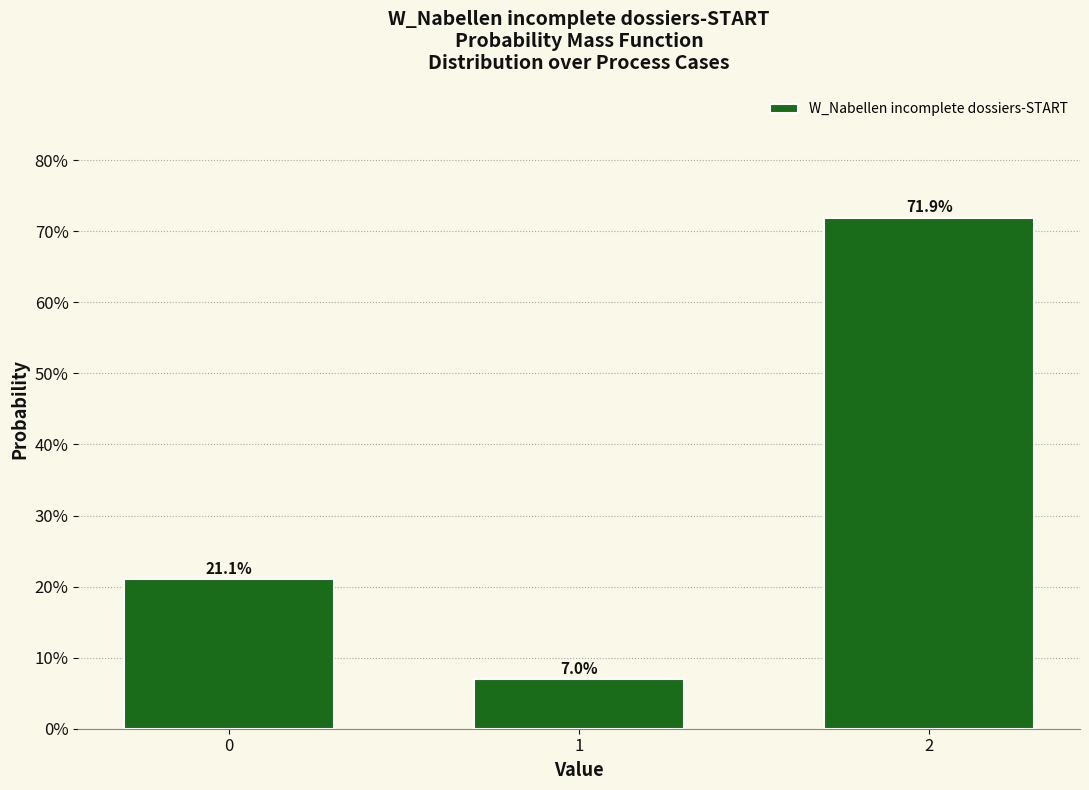

Reading right to left, what are all the values shown in this chart?

71.9	7.0	21.1